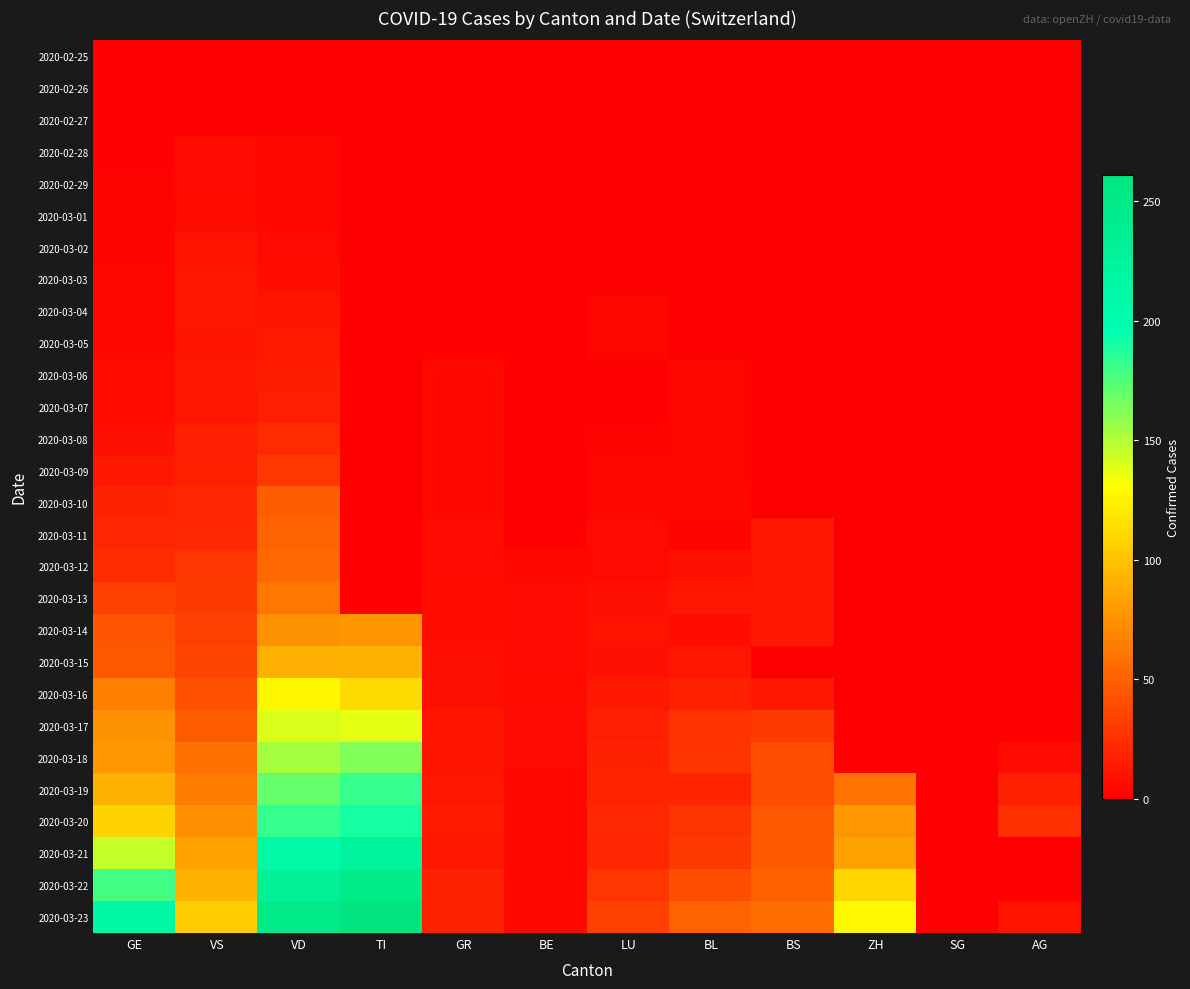

Between LU and AG, which is larger?

LU